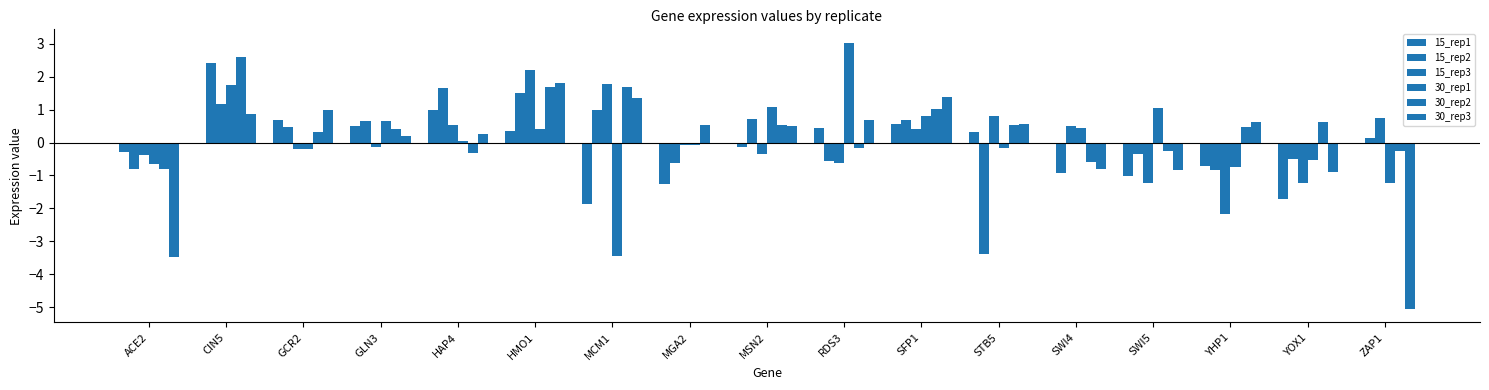

What is the difference between the 30_rep3 values at MSN2 and HAP4?

0.3